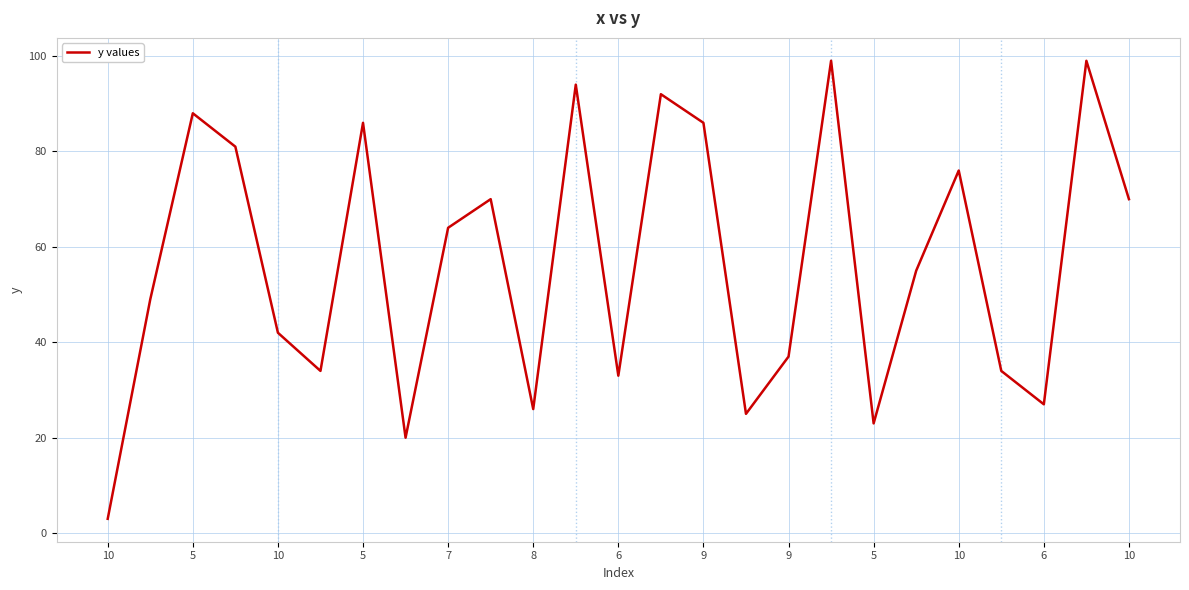

What is the minimum value shown in the chart?

3